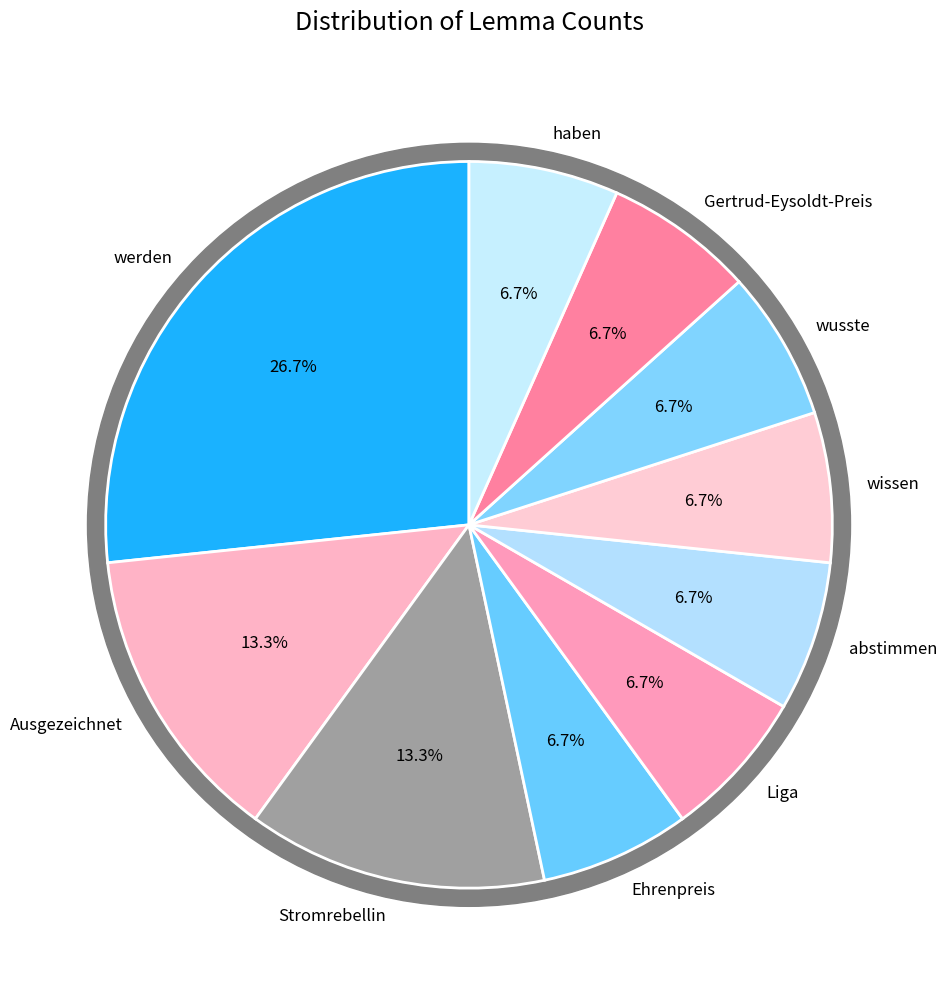

Is there a majority slice in this chart?

No